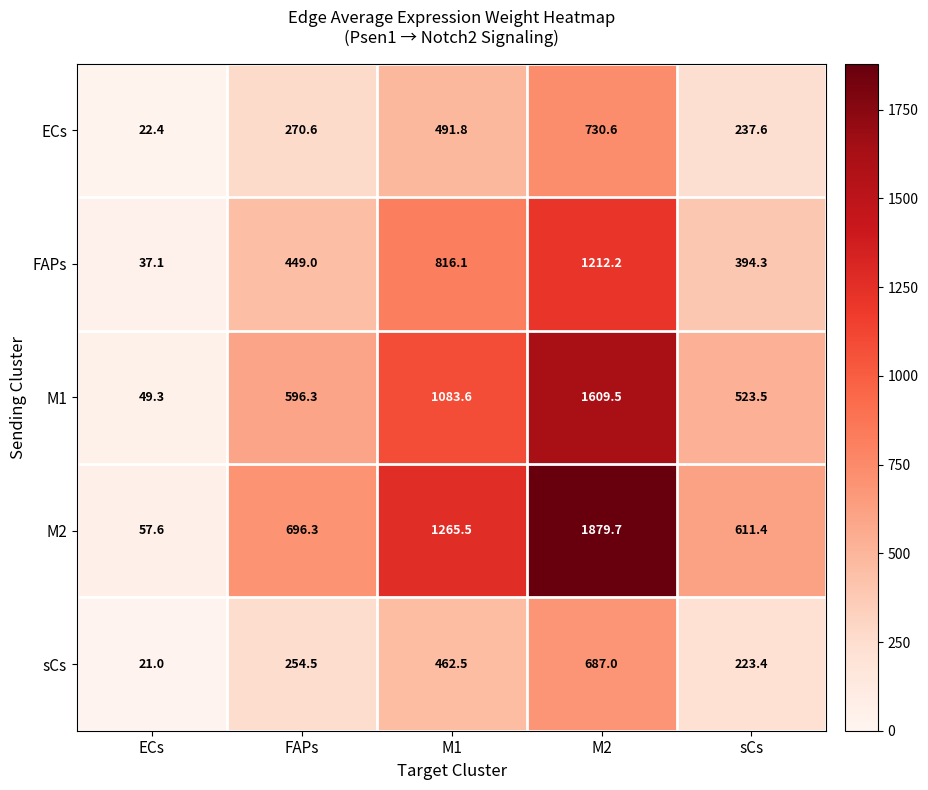

At which category is the sum across all series the highest?

M2